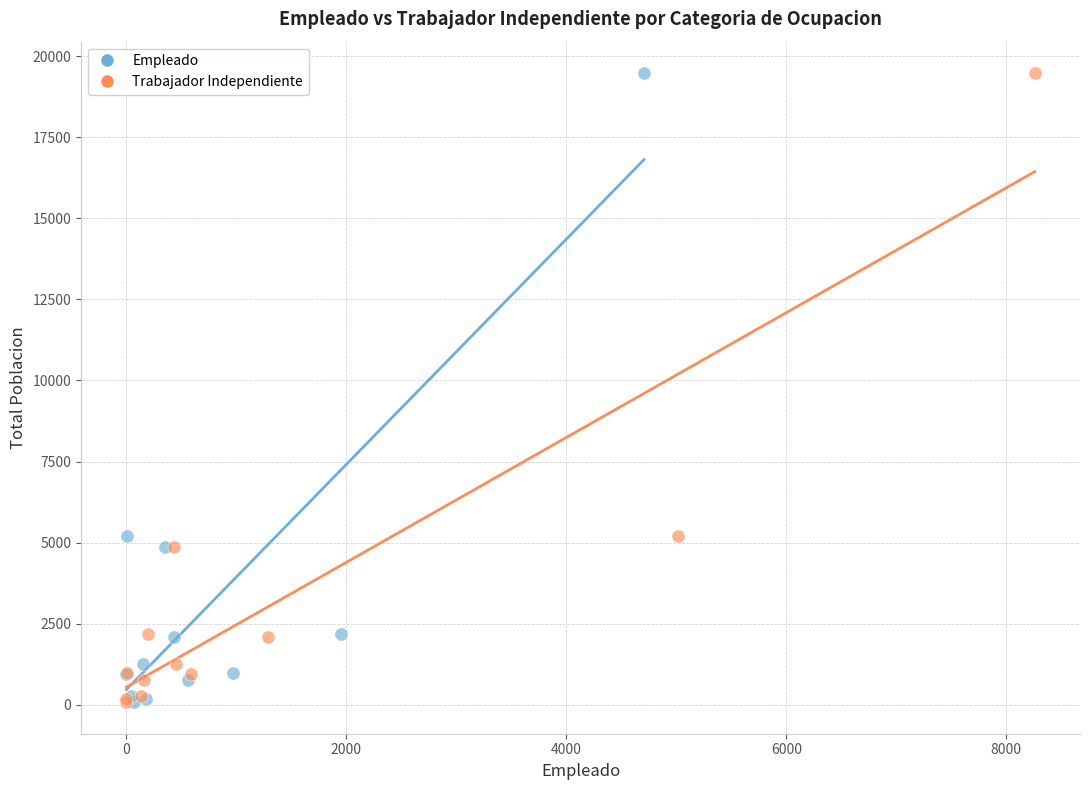

What are all the series names shown in the legend?

Empleado, Trabajador Independiente